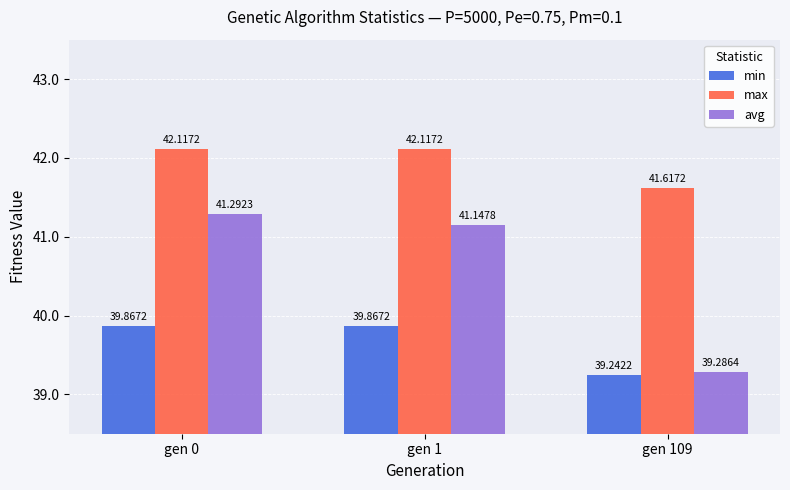

Reading left to right, list all the values displayed in this chart.

min: gen 0=39.9	gen 1=39.9	gen 109=39.2
max: gen 0=42.1	gen 1=42.1	gen 109=41.6
avg: gen 0=41.3	gen 1=41.1	gen 109=39.3